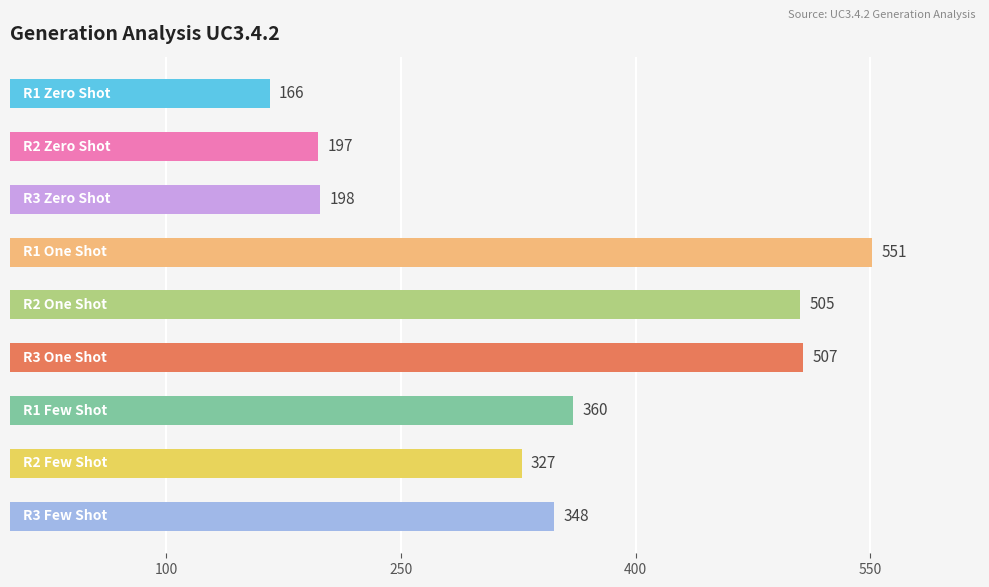

How many categories are shown in the chart?

9